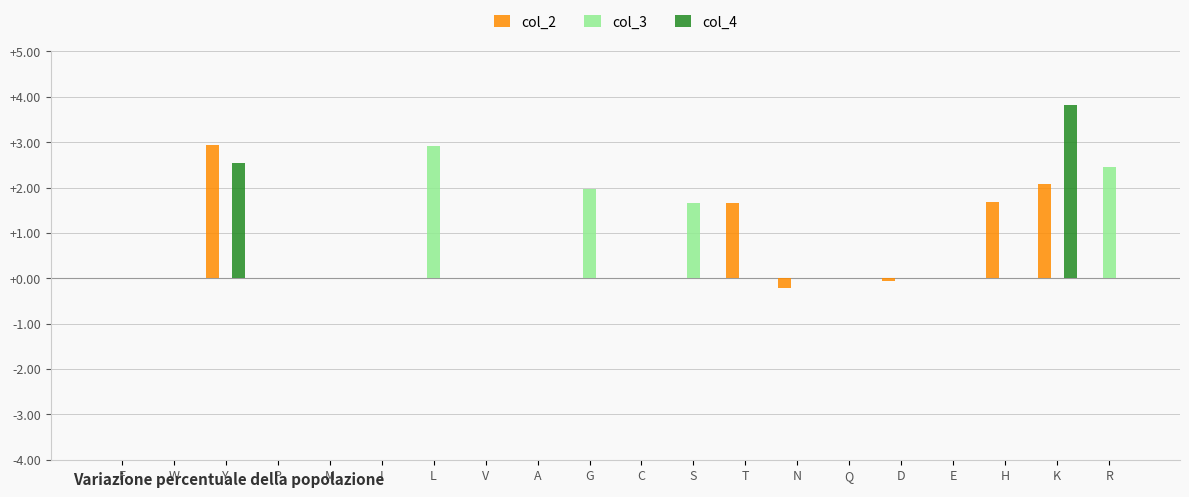

At which category is the sum across all series the highest?

K